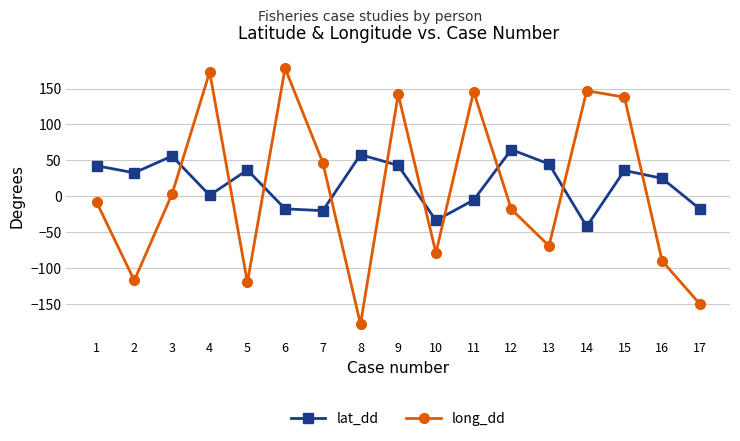

In long_dd, how many points are lower than both neighbors (excluding endpoints)?

5